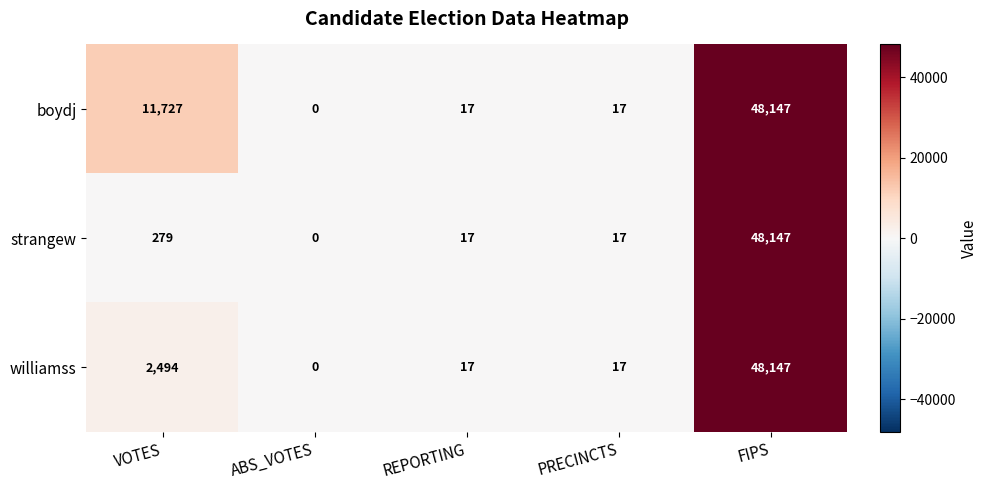

Which series changed the most between VOTES and ABS_VOTES?

boydj